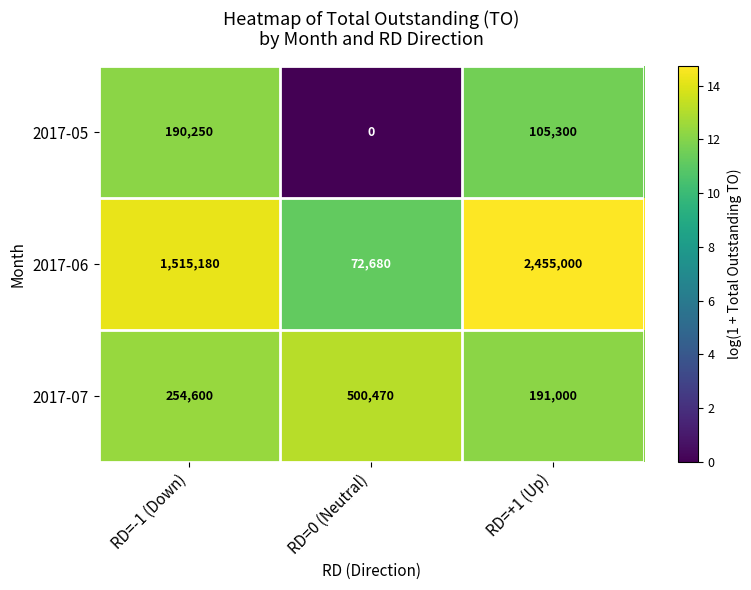

What is the total value across all series at RD=-1 (Down)?

1960030